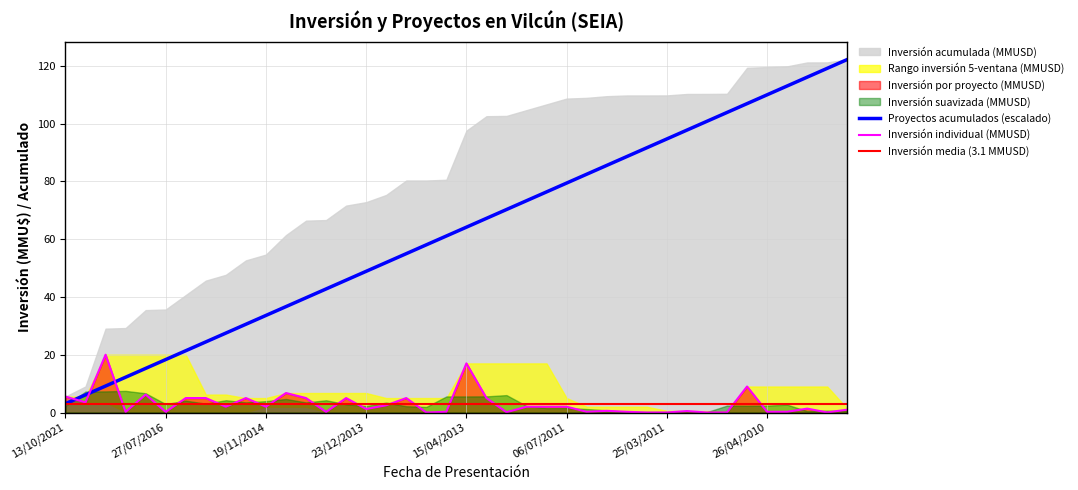

What is the difference between the second highest and minimum values in the Proyectos acumulados series?

116.1